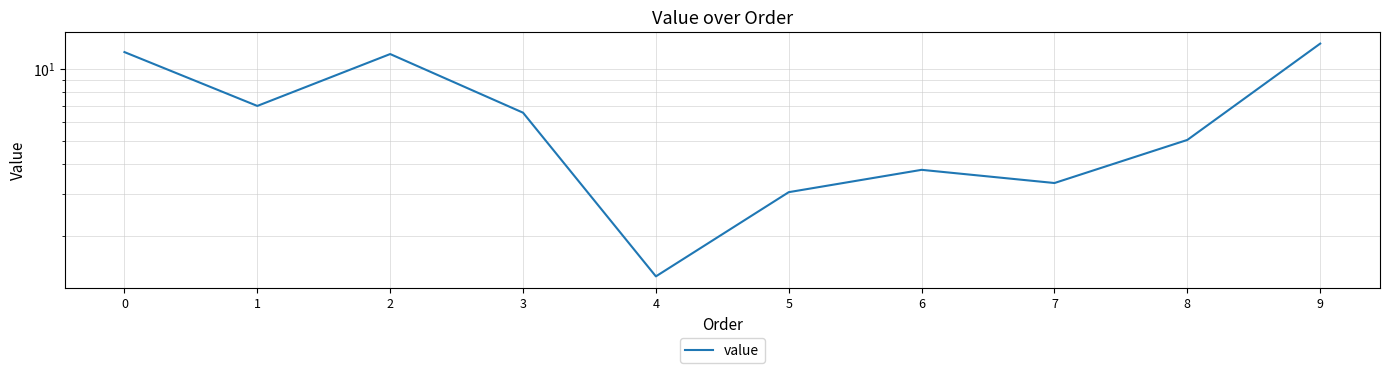

What is the value of the 2nd point from the left?

7.0